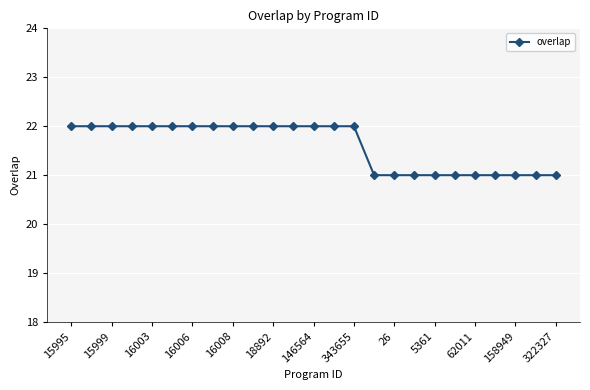

Reading left to right, transcribe all the data shown in this chart.

22	22	22	22	22	22	22	22	22	22	22	22	22	22	22	21	21	21	21	21	21	21	21	21	21